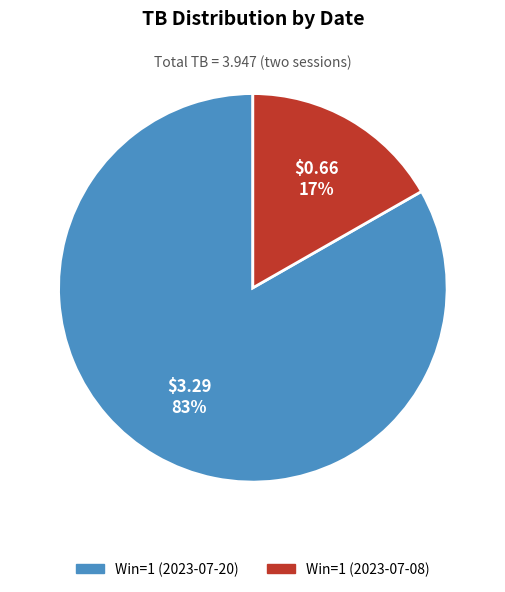

What percentage is the Win=1 (2023-07-08) slice, to the nearest percent?

17%